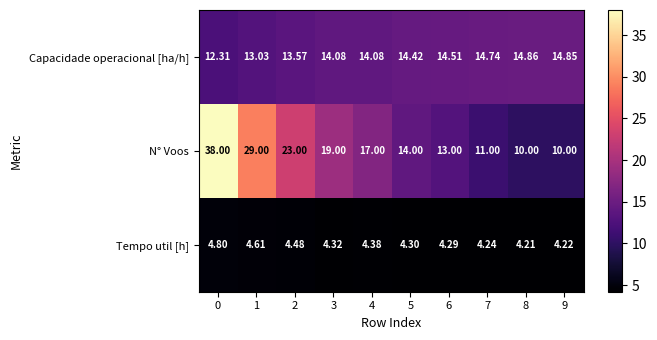

What is the spread (max minus min) of values at 2?

18.5